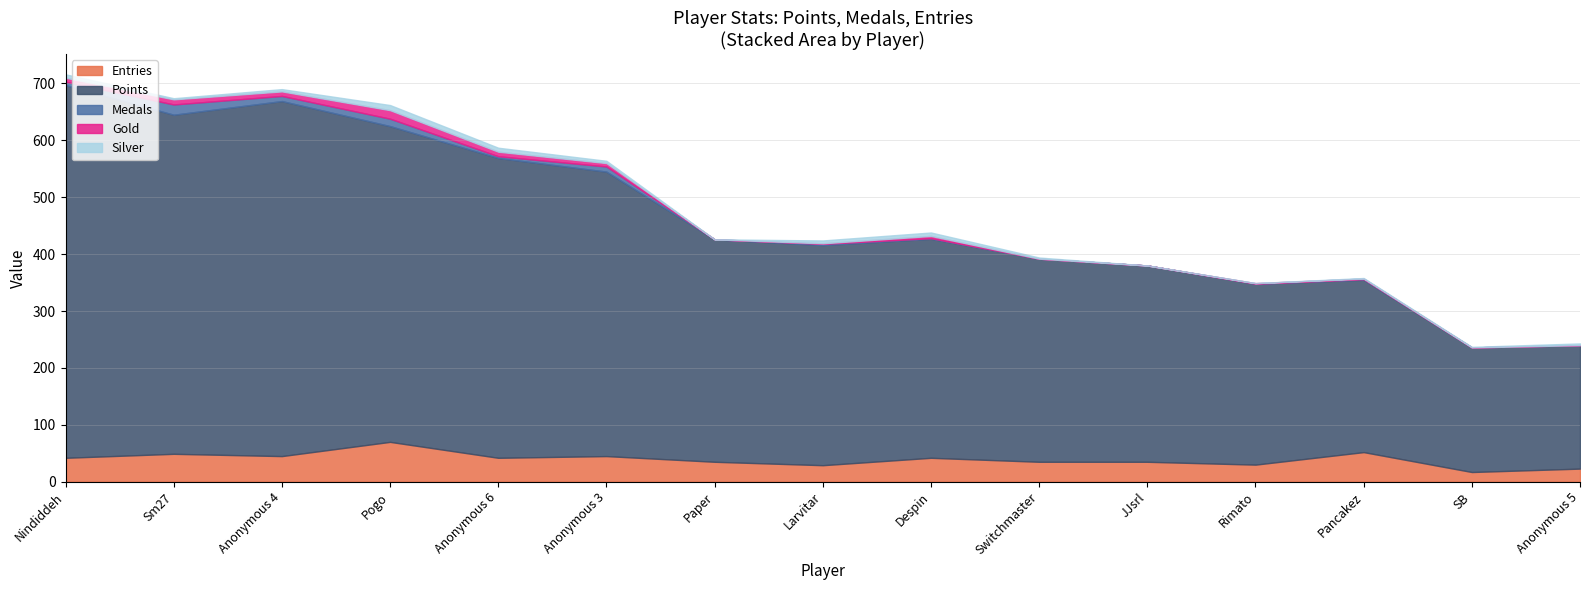

Is it true that Medals equals 6 at Nindiddeh?

True